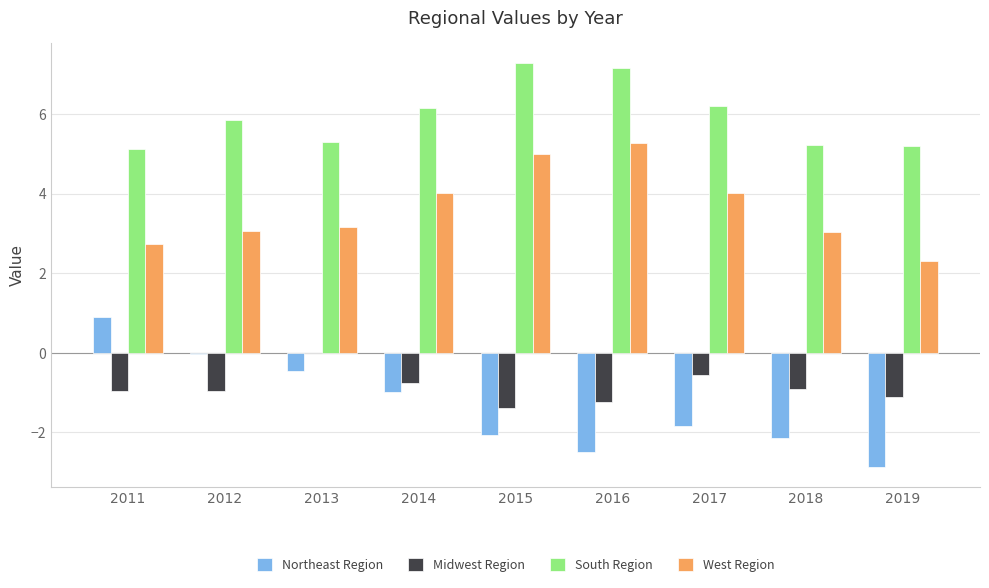

What is the highest value of the West Region series?

5.3